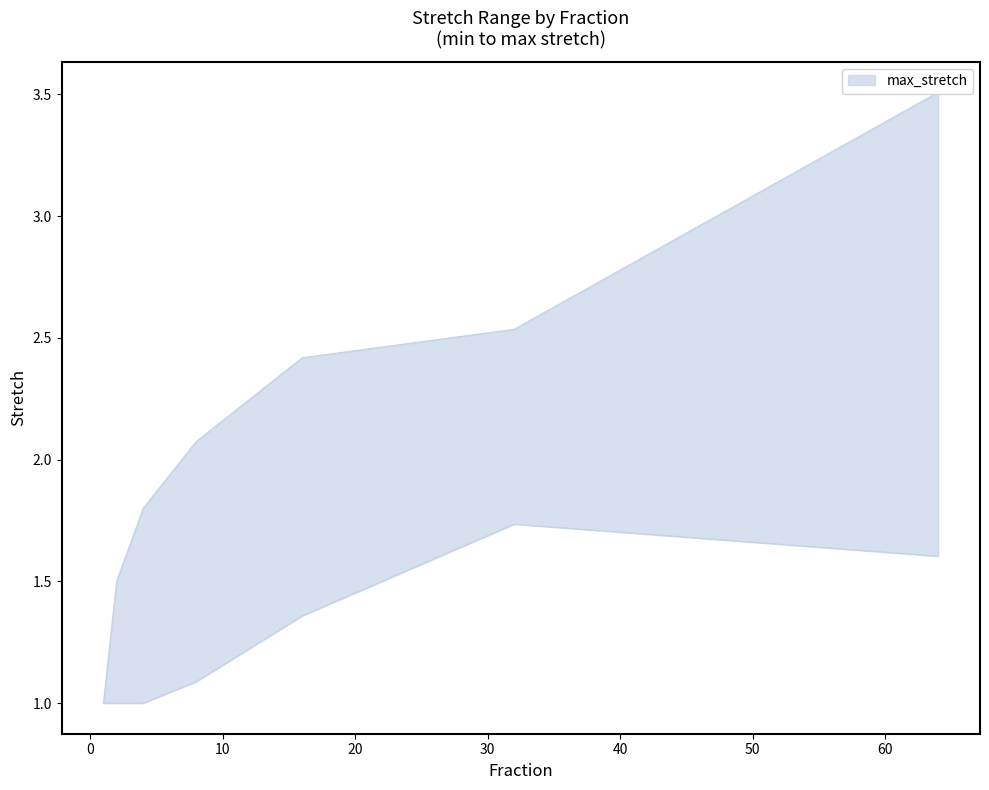

At which category does the chart reach its minimum across all series?

1